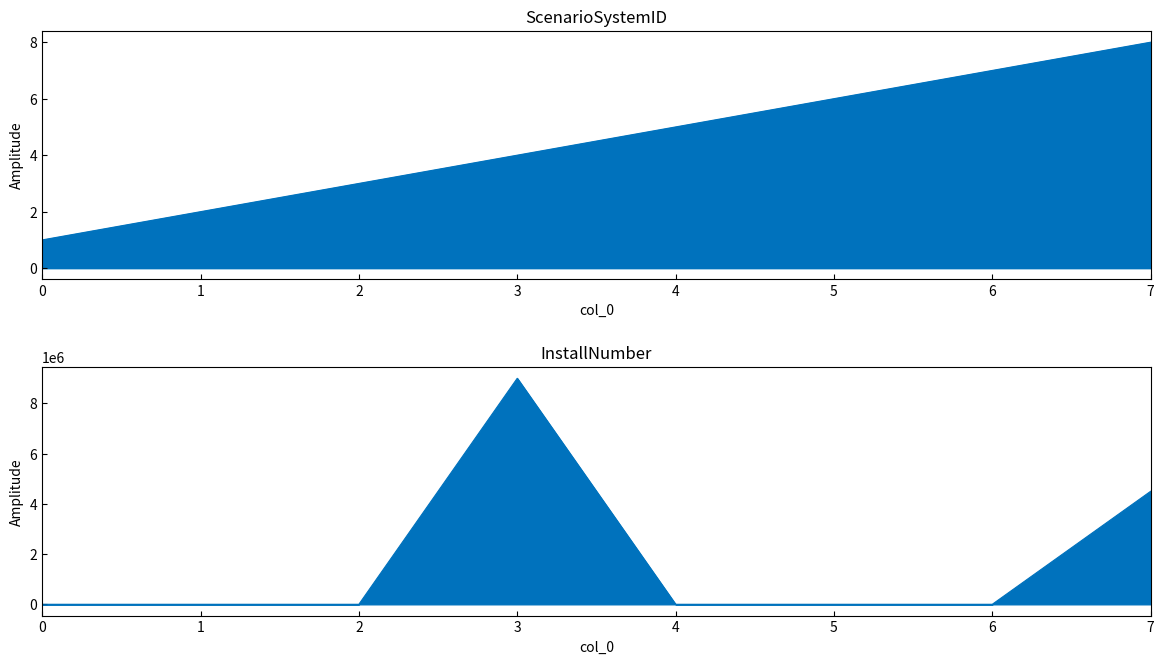

Is the value of InstallNumber at 0 greater than the value of ScenarioSystemID at 6?

Yes